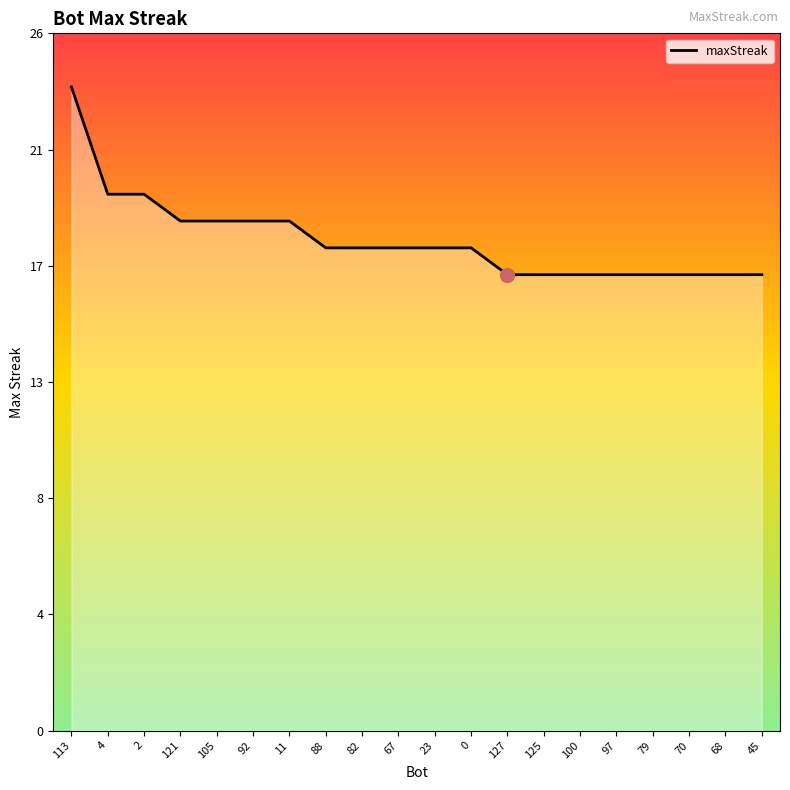

Does the chart have visible grid lines?

No